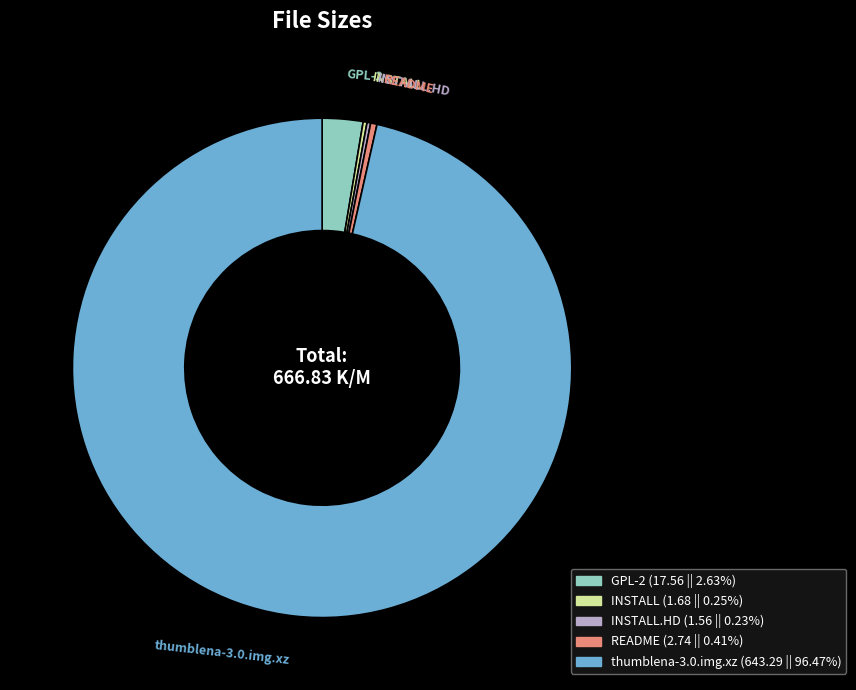

Which slice represents more than half of the pie?

thumblena-3.0.img.xz